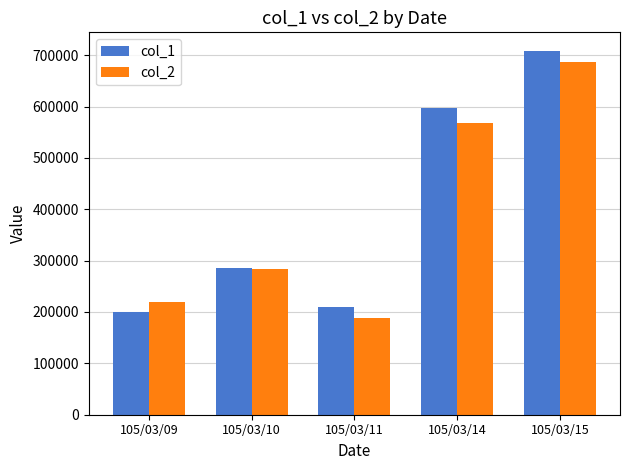

List the labels in order of col_1 value, smallest first.

105/03/09, 105/03/11, 105/03/10, 105/03/14, 105/03/15